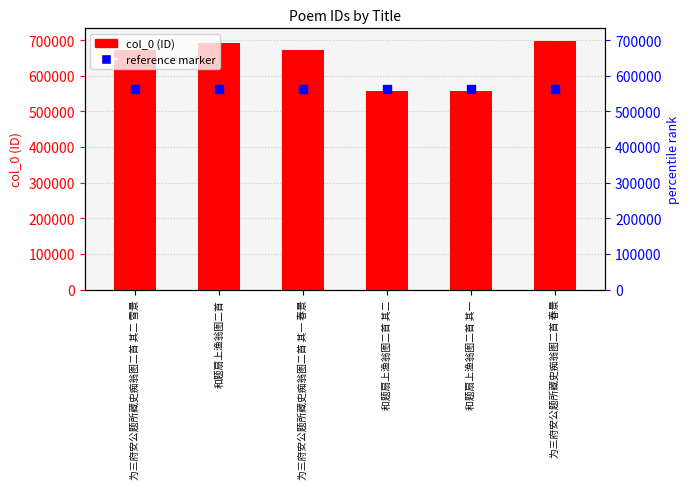

What is the greatest value displayed?

697963